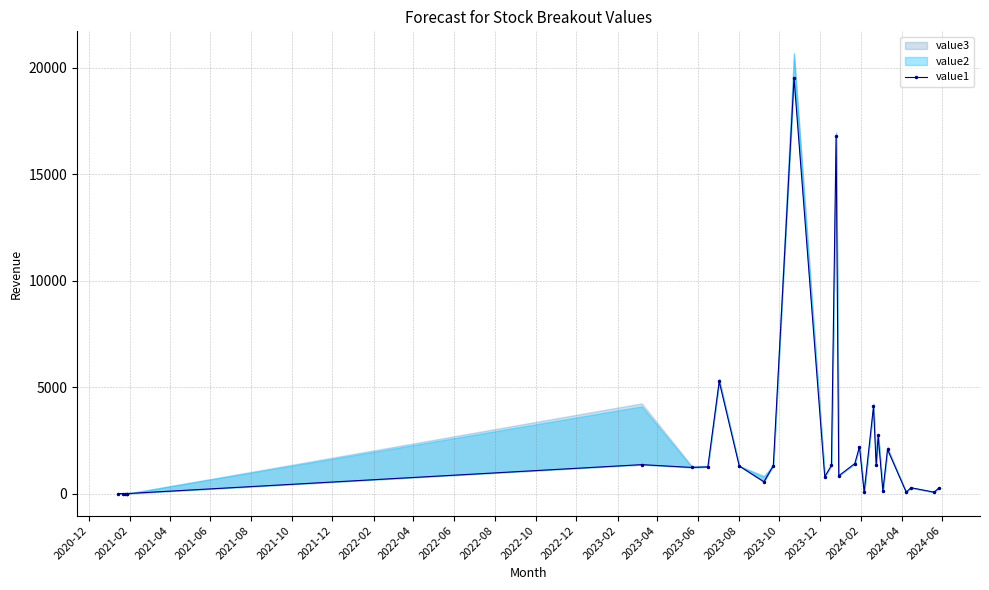

How many points are lower than both their immediate neighbors (excluding endpoints)?

9